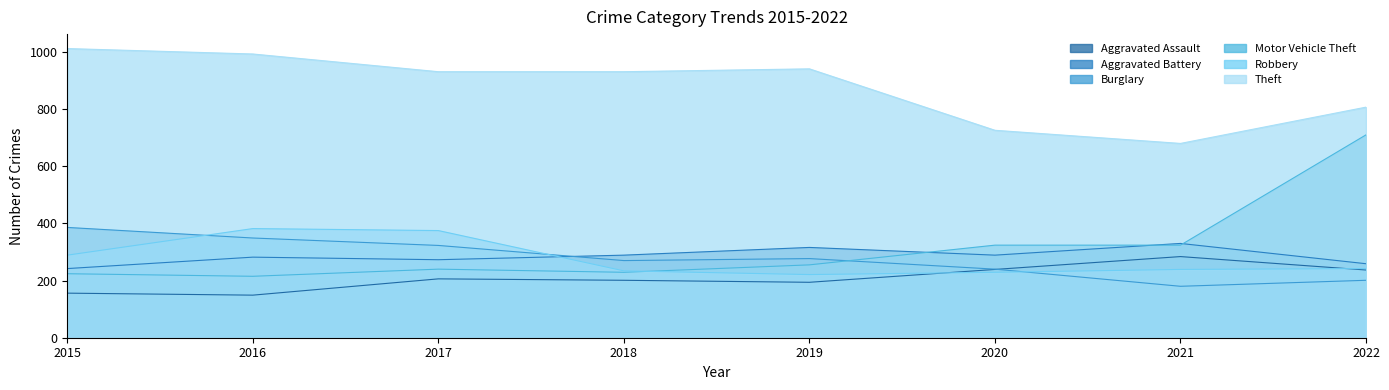

How many data points in Aggravated Assault are less than 206?

4